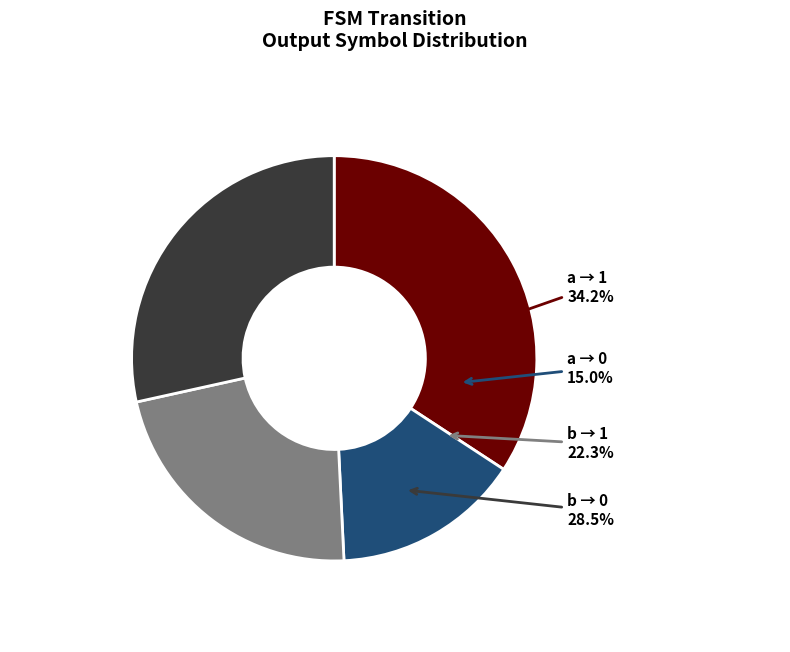

Is there any slice that represents more than half of the pie?

No